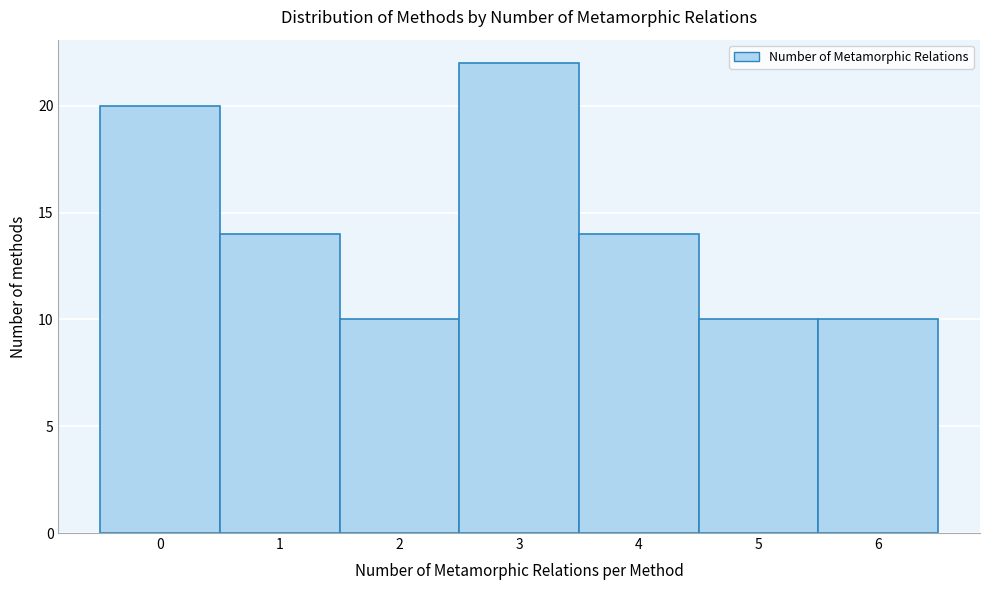

Reading left to right, transcribe this chart: for each bar, give the range it covers on the x-axis and its height. The values are not printed on the chart, so give them approximately, as read against the axis.

-0.5 to 0.5: 20
0.5 to 1.5: 14
1.5 to 2.5: 10
2.5 to 3.5: 22
3.5 to 4.5: 14
4.5 to 5.5: 10
5.5 to 6.5: 10